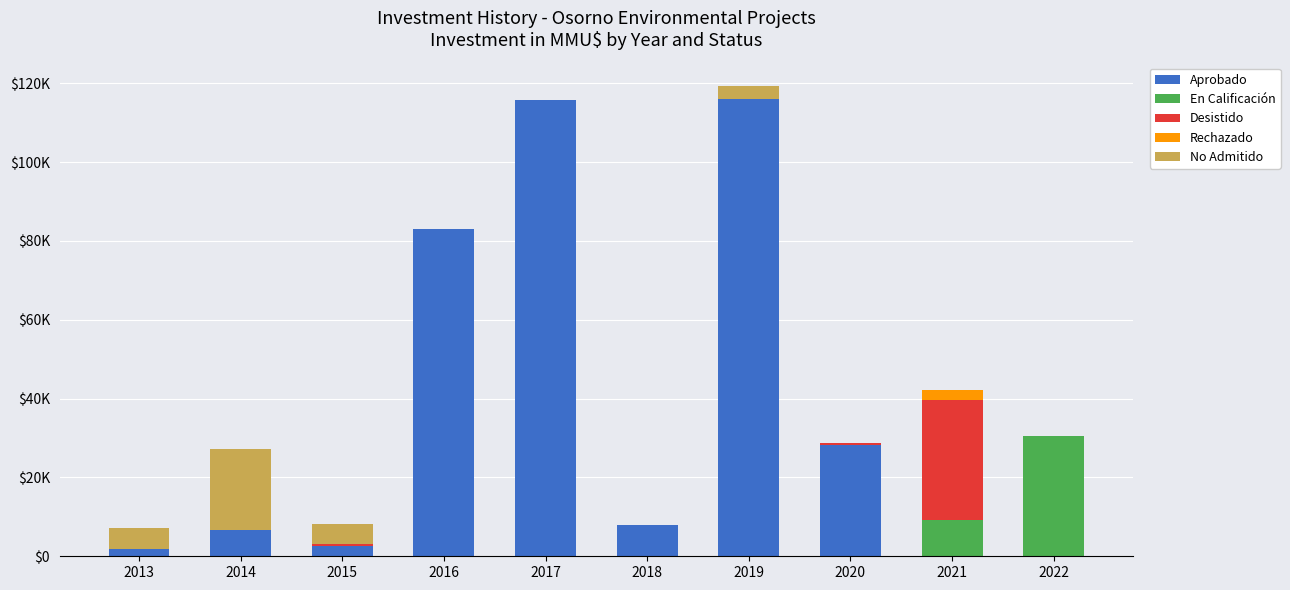

Does the chart contain stacked bars?

Yes